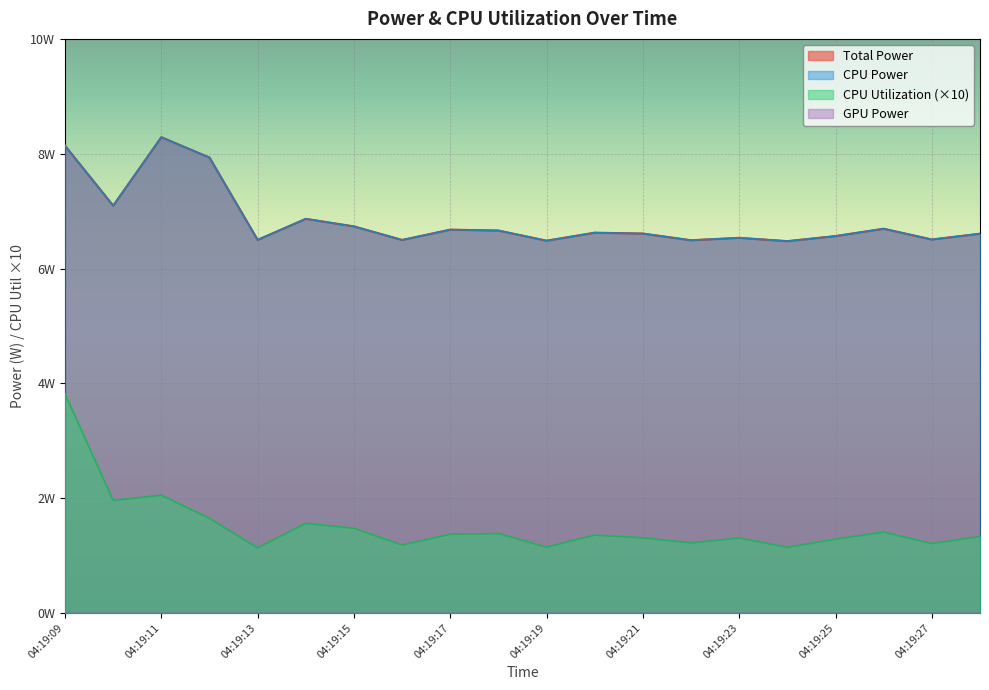

Which series has the largest range (max minus min)?

CPU Utilization